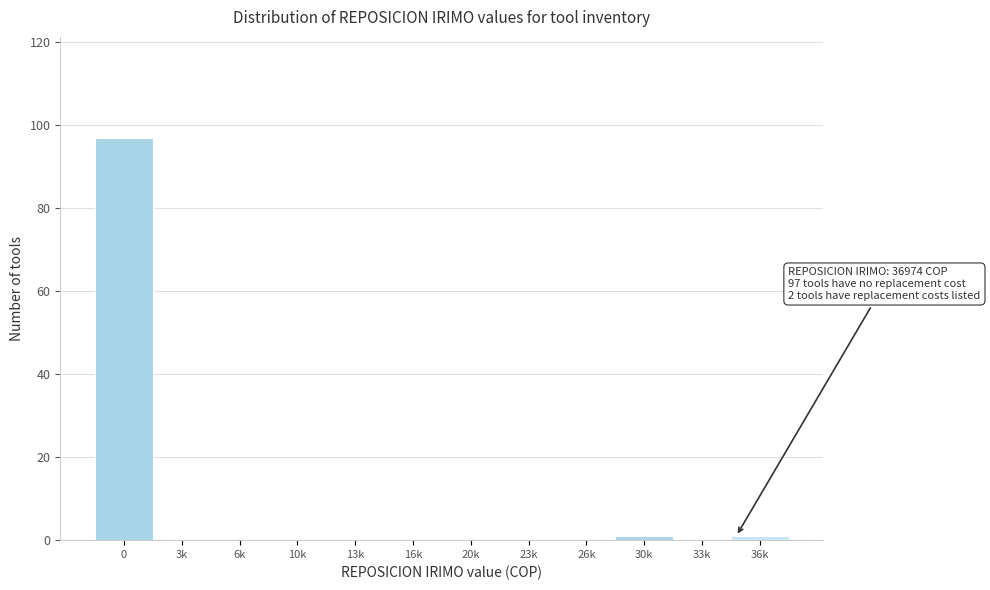

Reading left to right, transcribe all the data shown in this chart.

0=97	3k=0	6k=0	10k=0	13k=0	16k=0	20k=0	23k=0	26k=0	30k=1	33k=0	36k=1